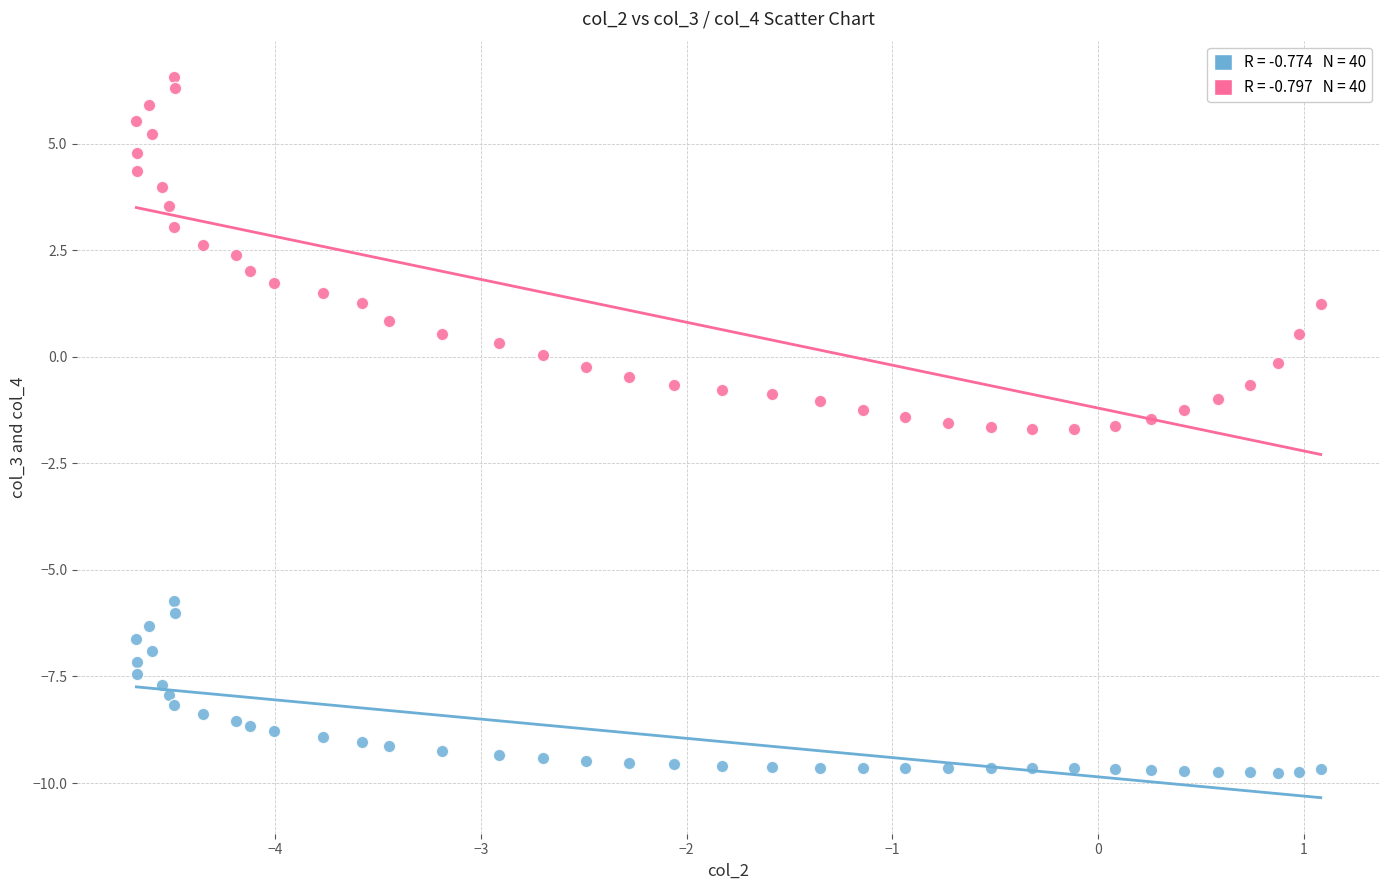

Across all data points, what is the range of X values (max minus min)?

5.8